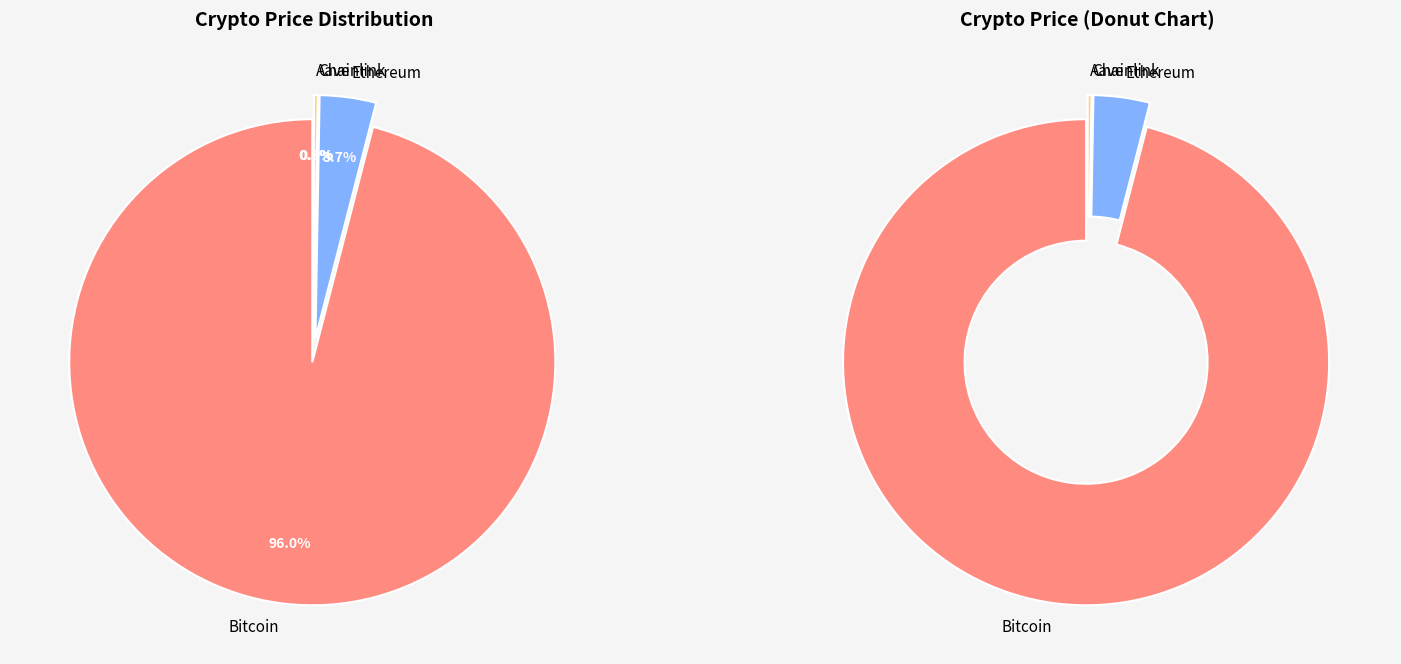

Between Ethereum and Bitcoin, which is larger?

Bitcoin